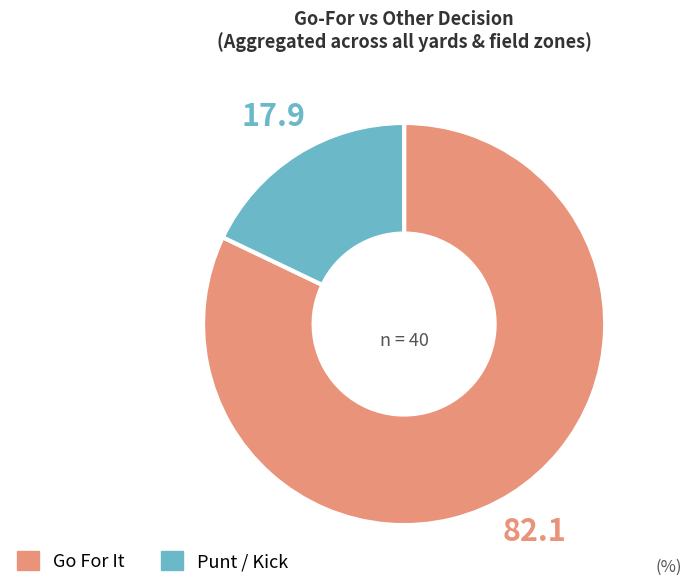

Is there any slice that represents more than half of the pie?

Yes